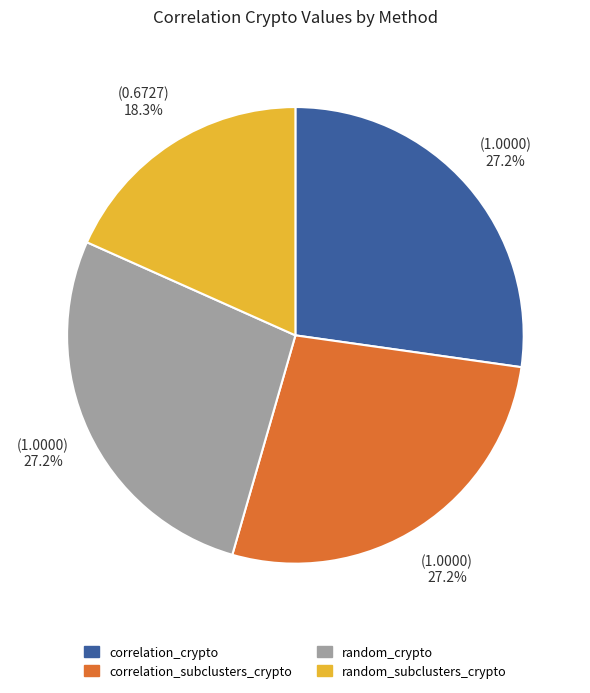

Does any single category account for the majority?

No